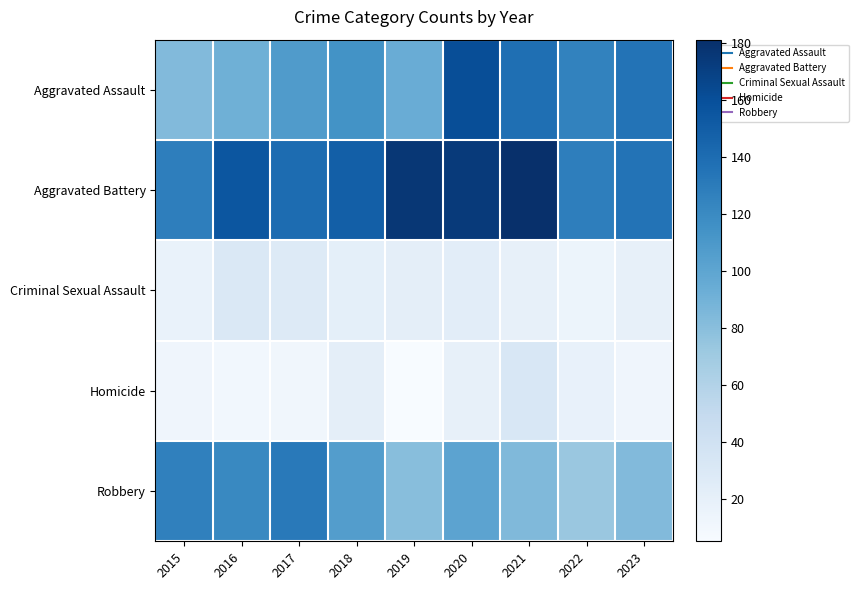

Which series has the largest total across all categories?

Aggravated Battery